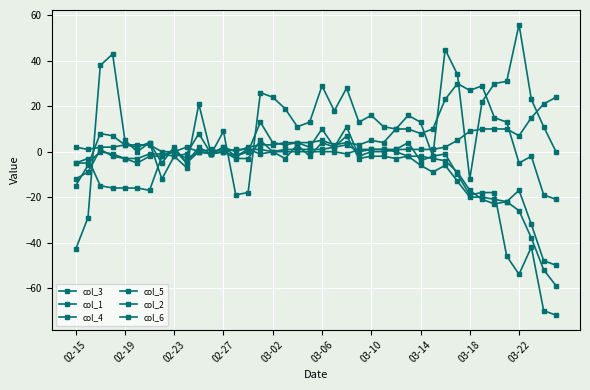

Is this an area chart (filled region under the line)?

No